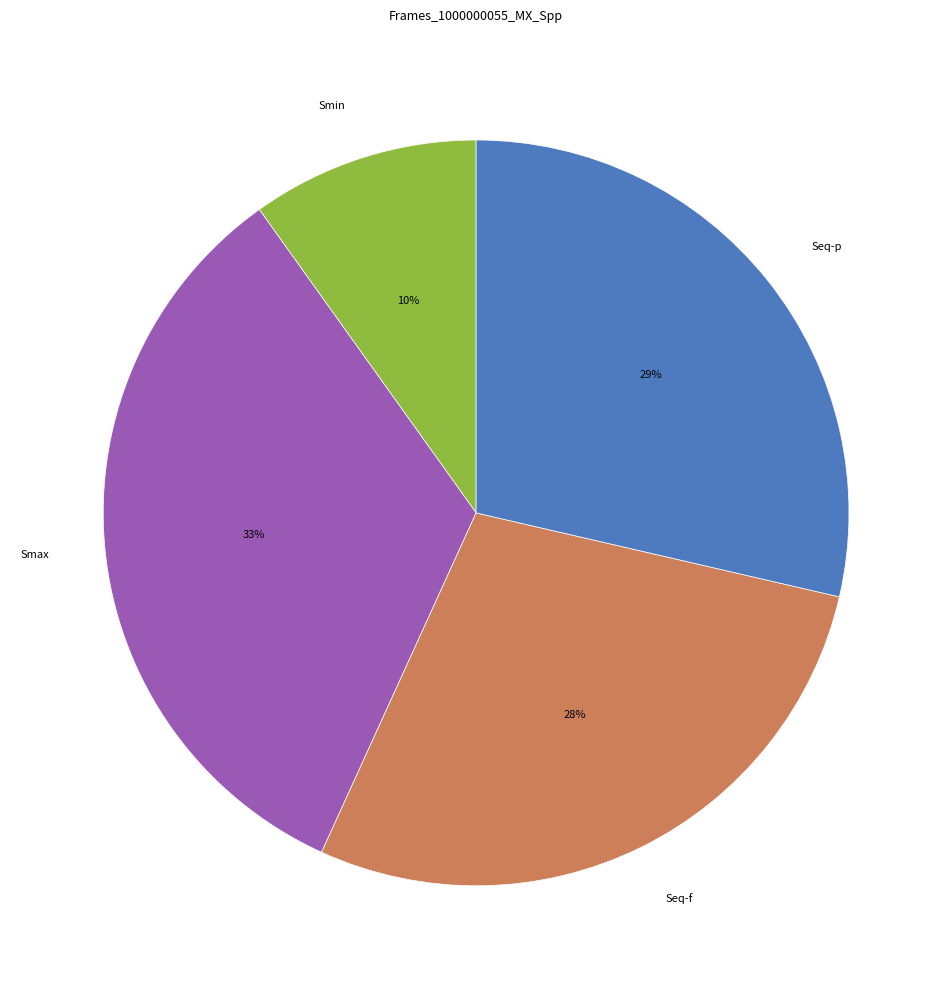

Which slice is the largest?

Smax